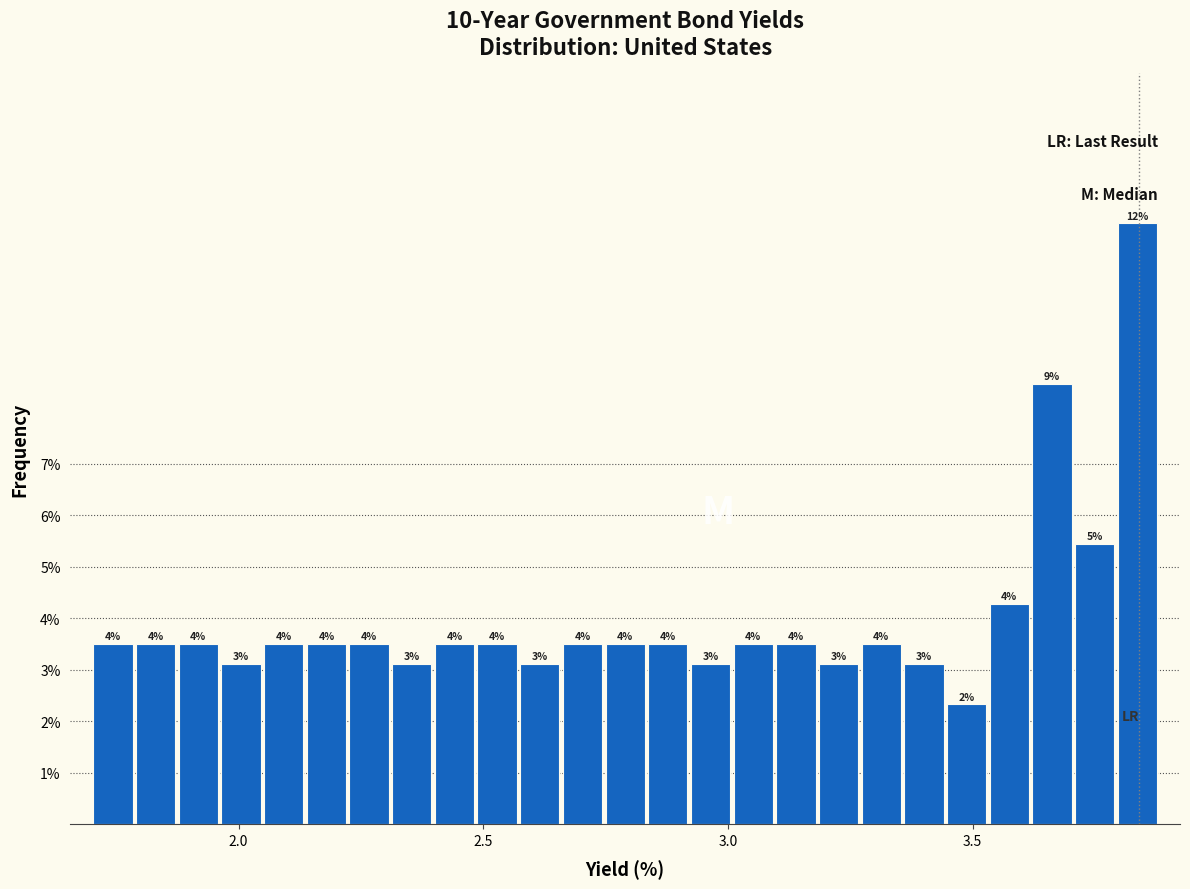

Read against the x-axis, roughly where is the centre of the tallest bar?

3.85